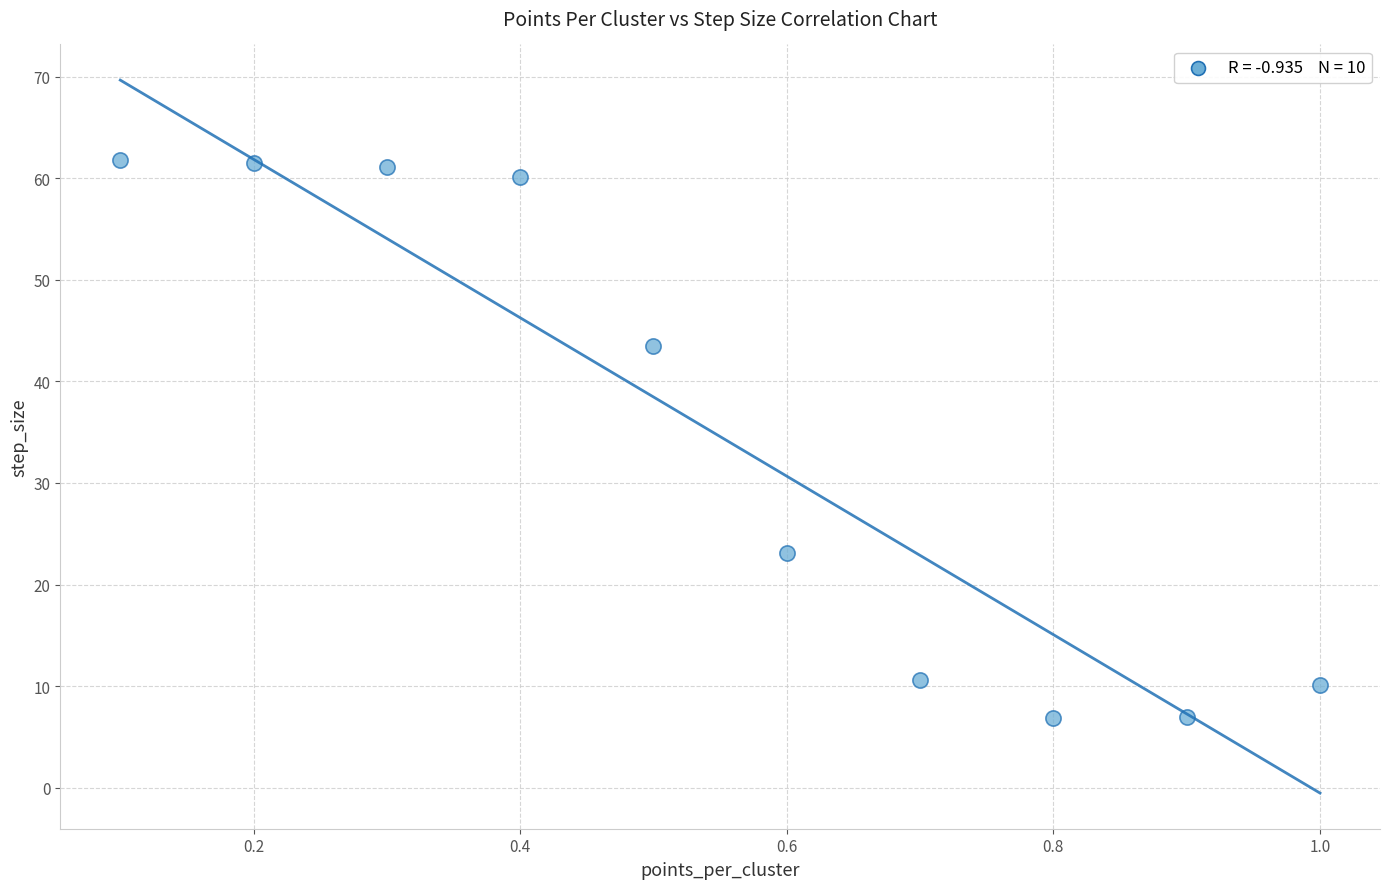

What is the average Y value?

34.6